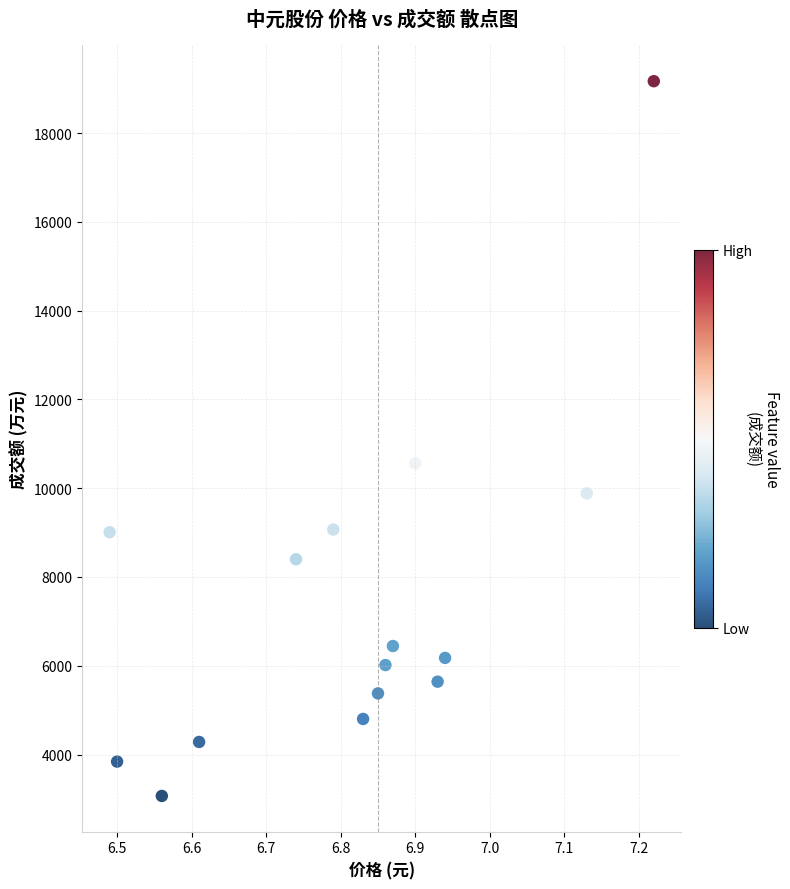

What Y value in the scatter plot is closest to 11118?

10561.2